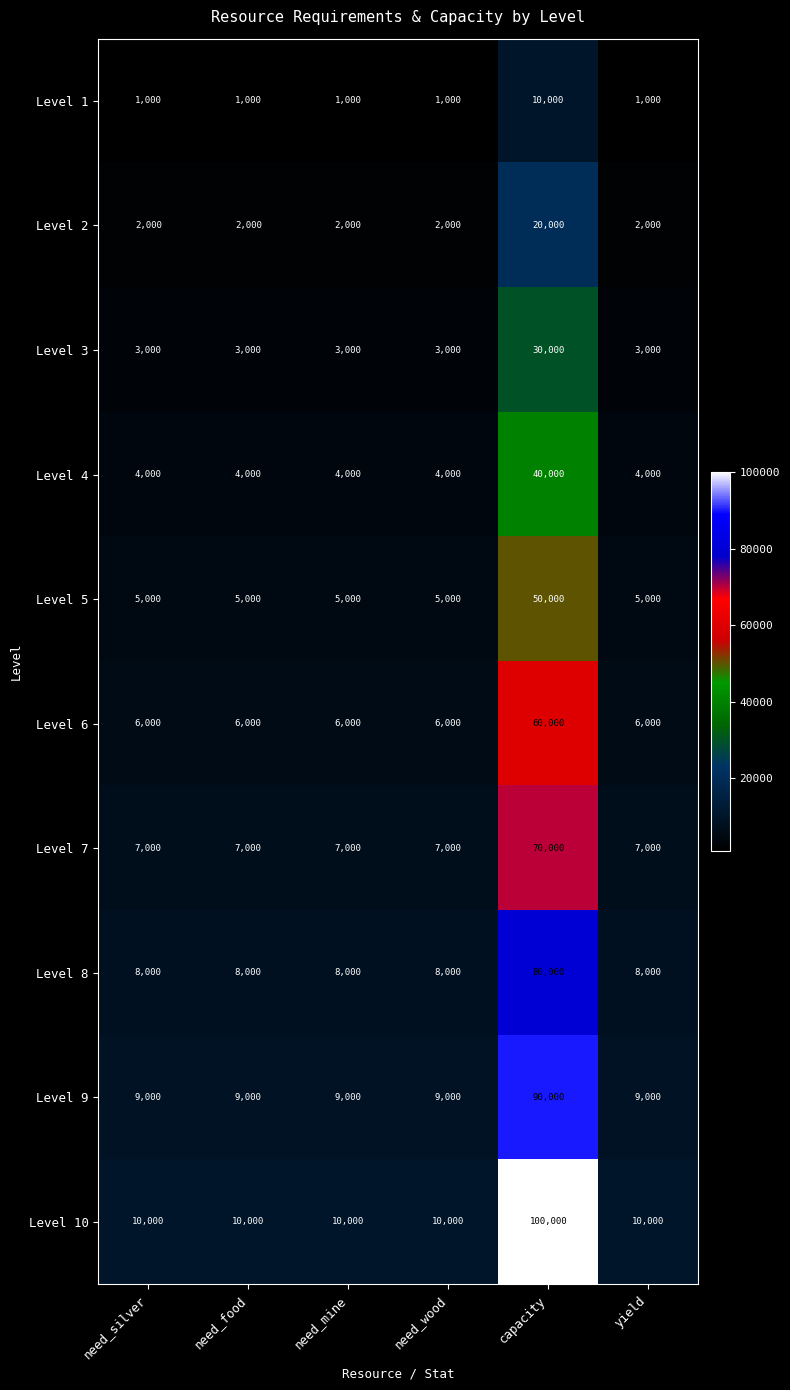

At which category is the sum across all series the highest?

capacity